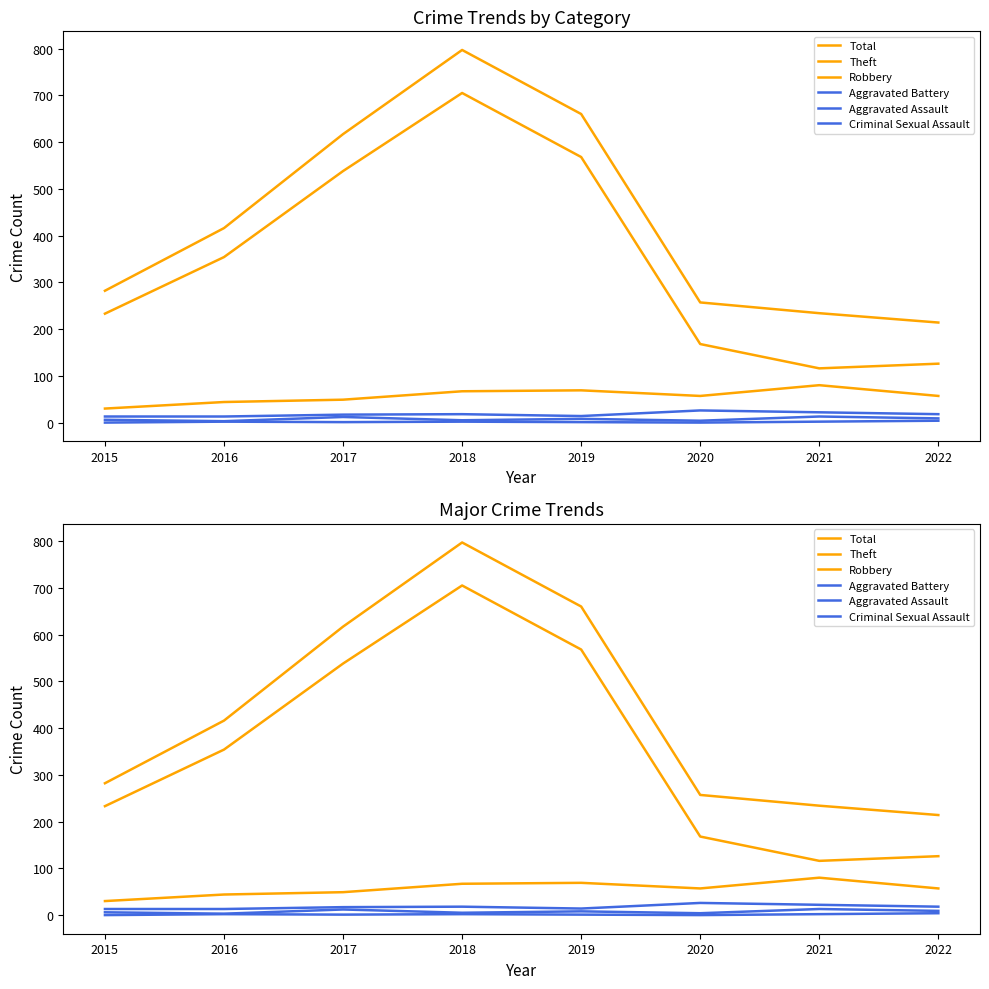

Reading left to right, list all the values displayed in this chart.

Total: 282	416	617	797	660	257	234	214
Theft: 233	354	538	705	568	168	116	126
Robbery: 30	44	49	67	69	57	80	57
Aggravated Battery: 13	13	17	18	14	26	22	18
Aggravated Assault: 6	3	12	5	8	4	13	9
Criminal Sexual Assault: 0	2	1	2	1	0	2	4